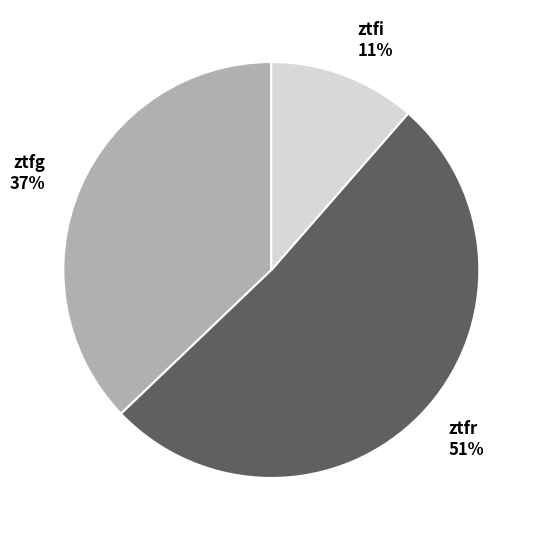

To the nearest percent, what percentage of the pie is ztfi?

11%